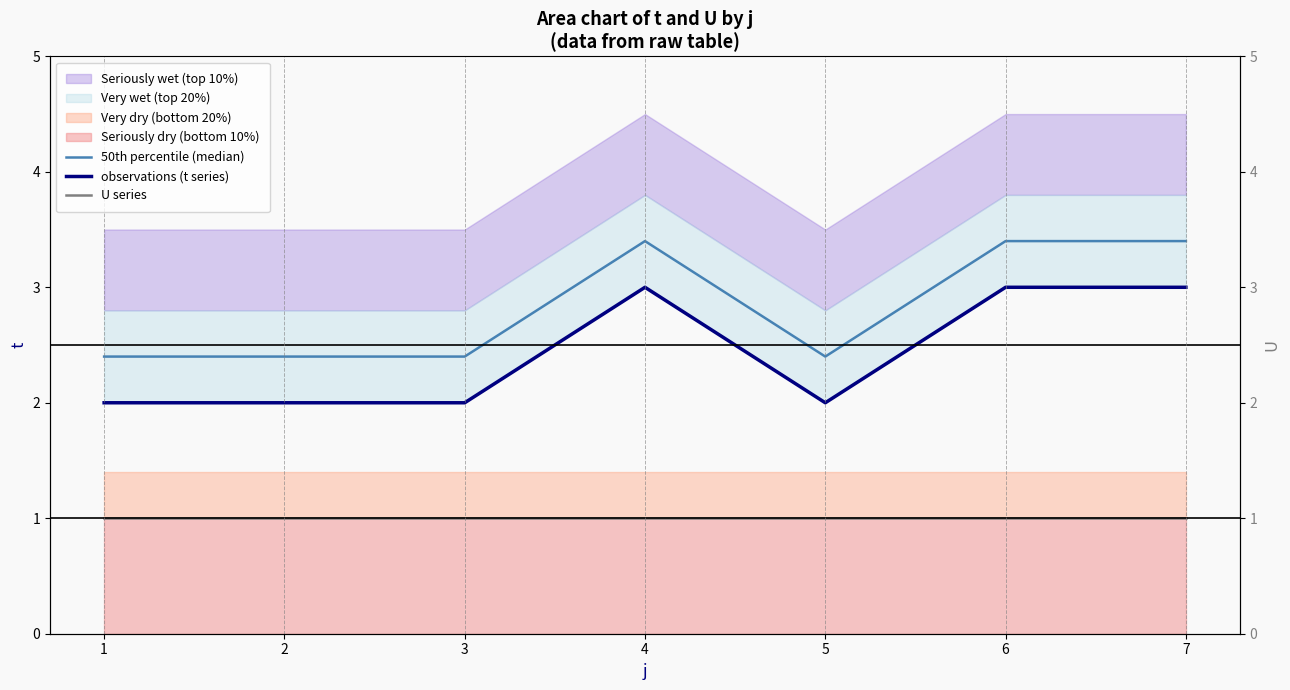

Does the chart have visible grid lines?

No